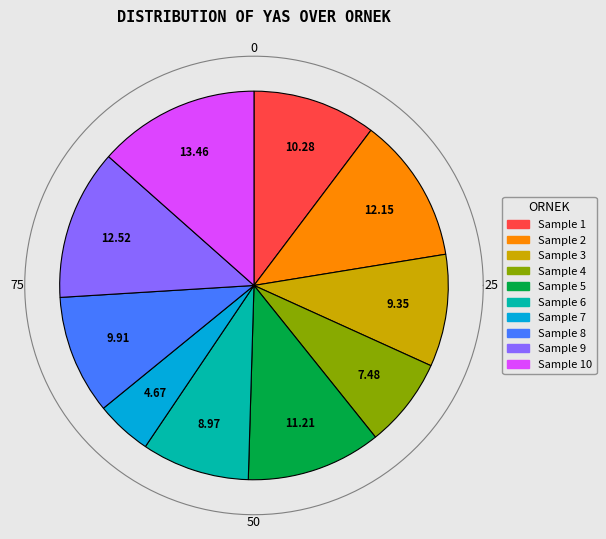

Does 1 account for over 50% of the chart?

No